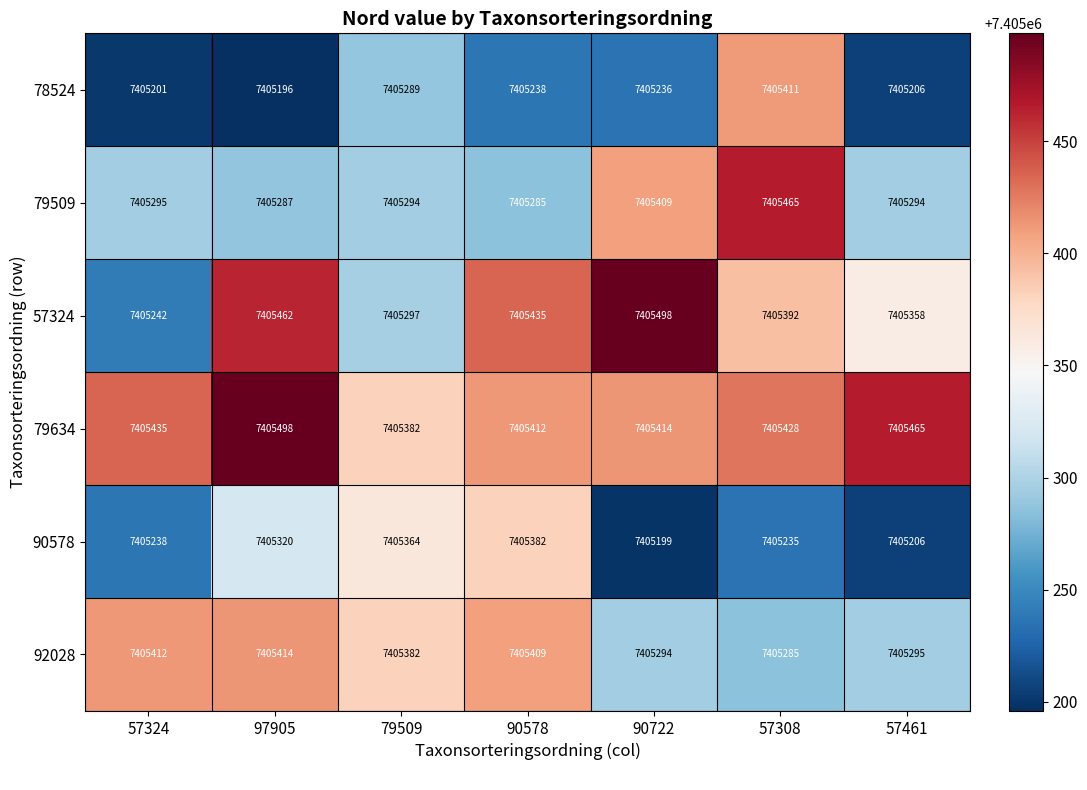

What is the sum of all 78524 values?

51836777